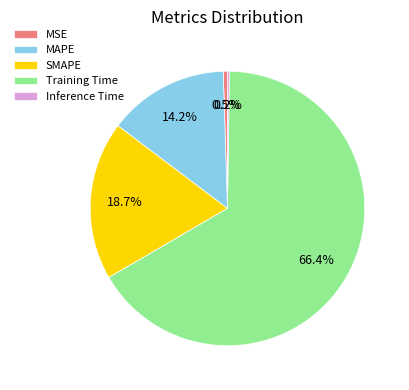

To the nearest percent, what is the difference between the SMAPE and MSE slice percentages?

18%